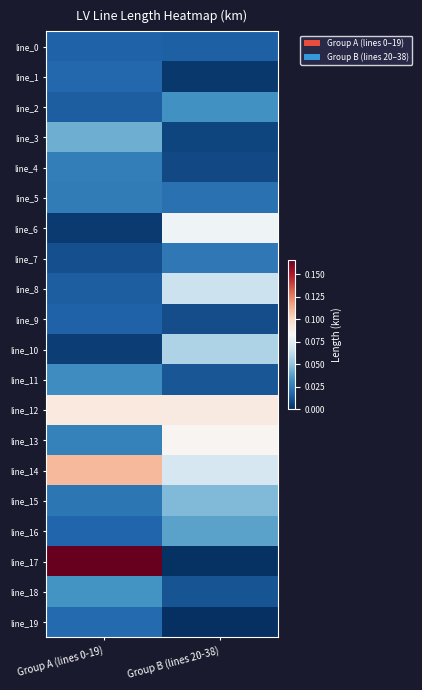

Which series changed the most between Group A (lines 0-19) and Group B (lines 20-38)?

line_17